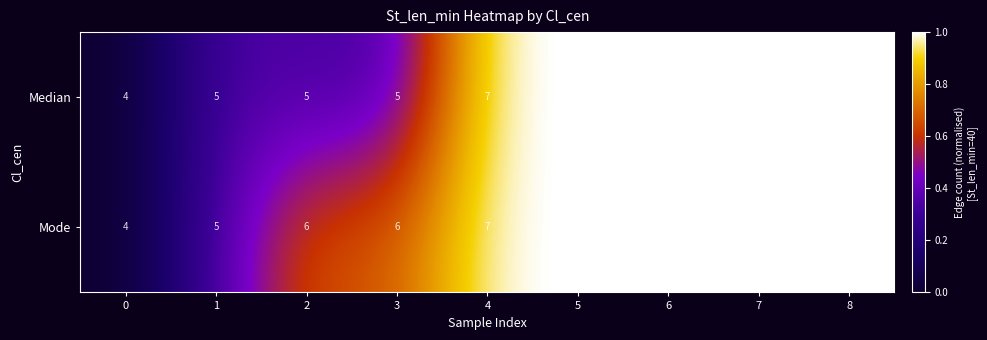

The Median series shows 5 at 3. True or false?

True